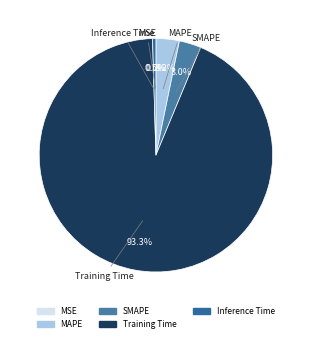

Which has a higher value, SMAPE or Training Time?

Training Time